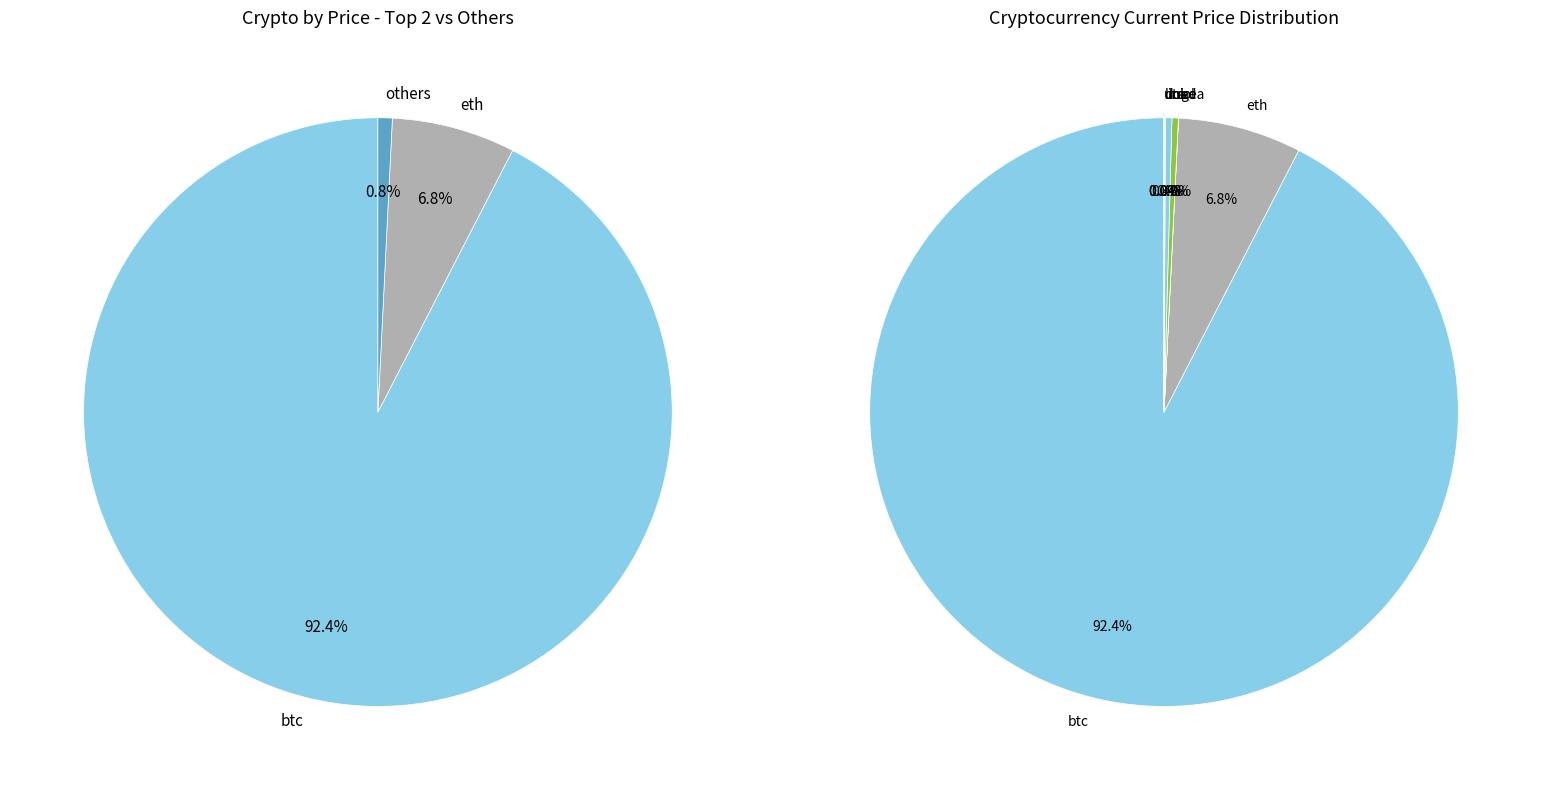

Is there any slice that represents more than half of the pie?

Yes